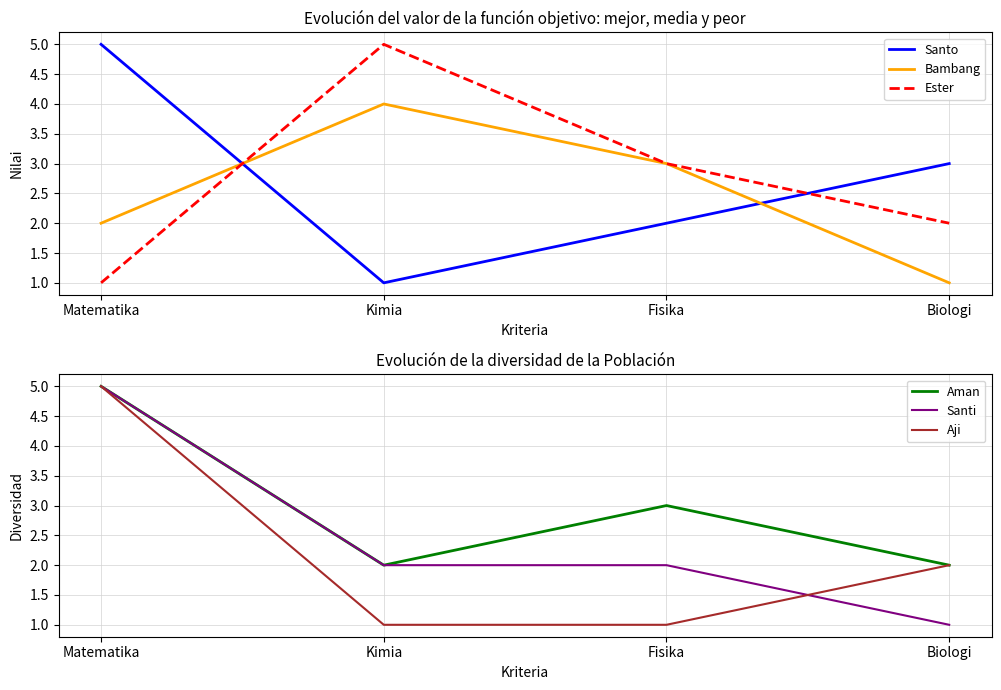

Reading left to right, what are all the values shown in this chart?

Santo: Matematika=5	Kimia=1	Fisika=2	Biologi=3
Bambang: Matematika=2	Kimia=4	Fisika=3	Biologi=1
Ester: Matematika=1	Kimia=5	Fisika=3	Biologi=2
Aman: Matematika=5	Kimia=2	Fisika=3	Biologi=2
Santi: Matematika=5	Kimia=2	Fisika=2	Biologi=1
Aji: Matematika=5	Kimia=1	Fisika=1	Biologi=2